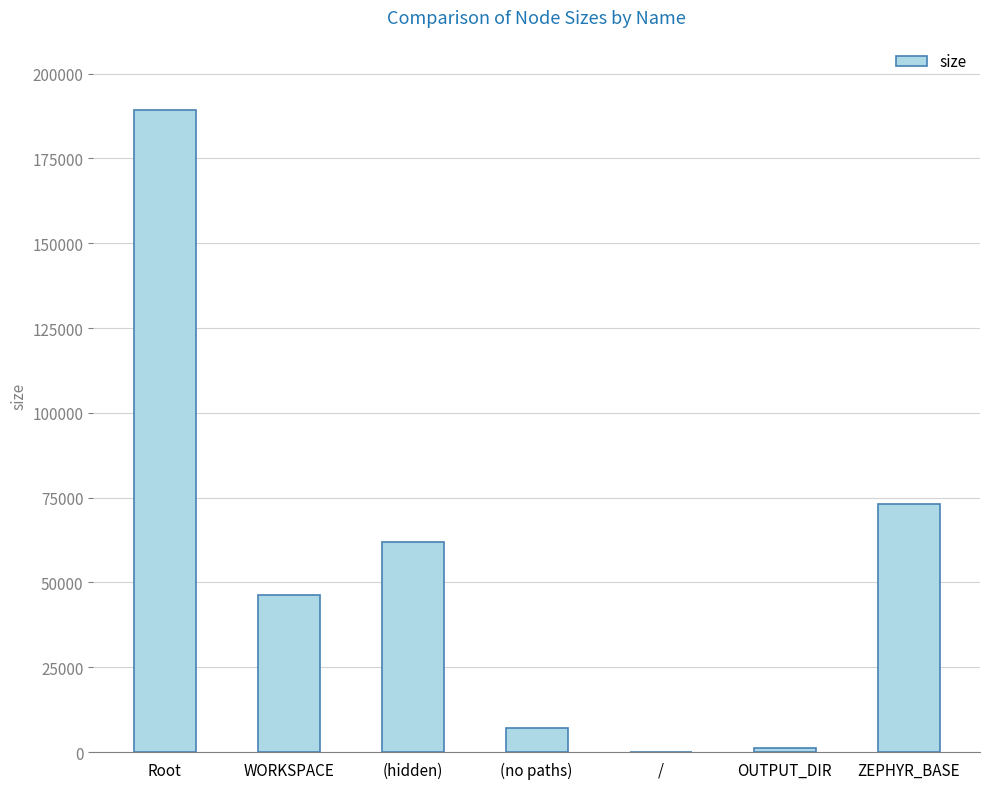

At which label does the data first exceed 46312?

Root